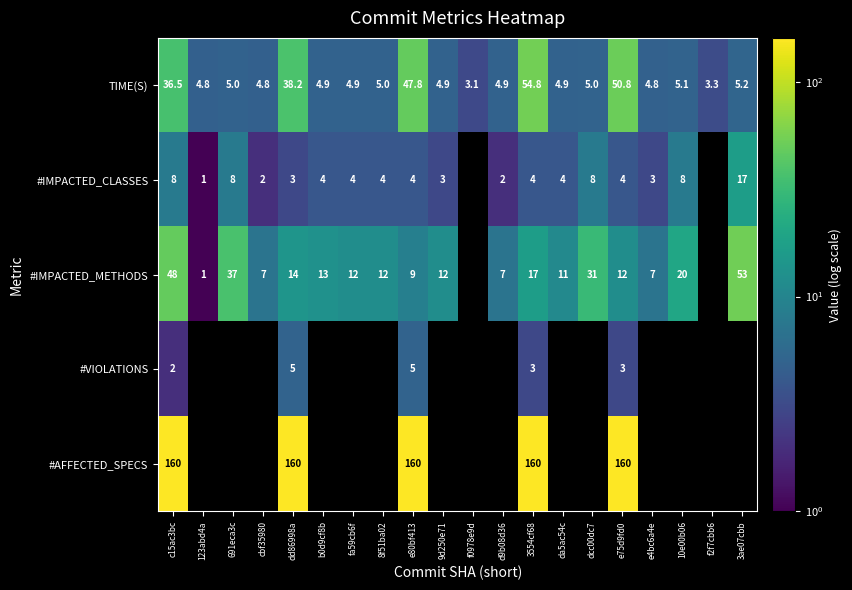

Which series has the widest spread of values?

#IMPACTED_METHODS